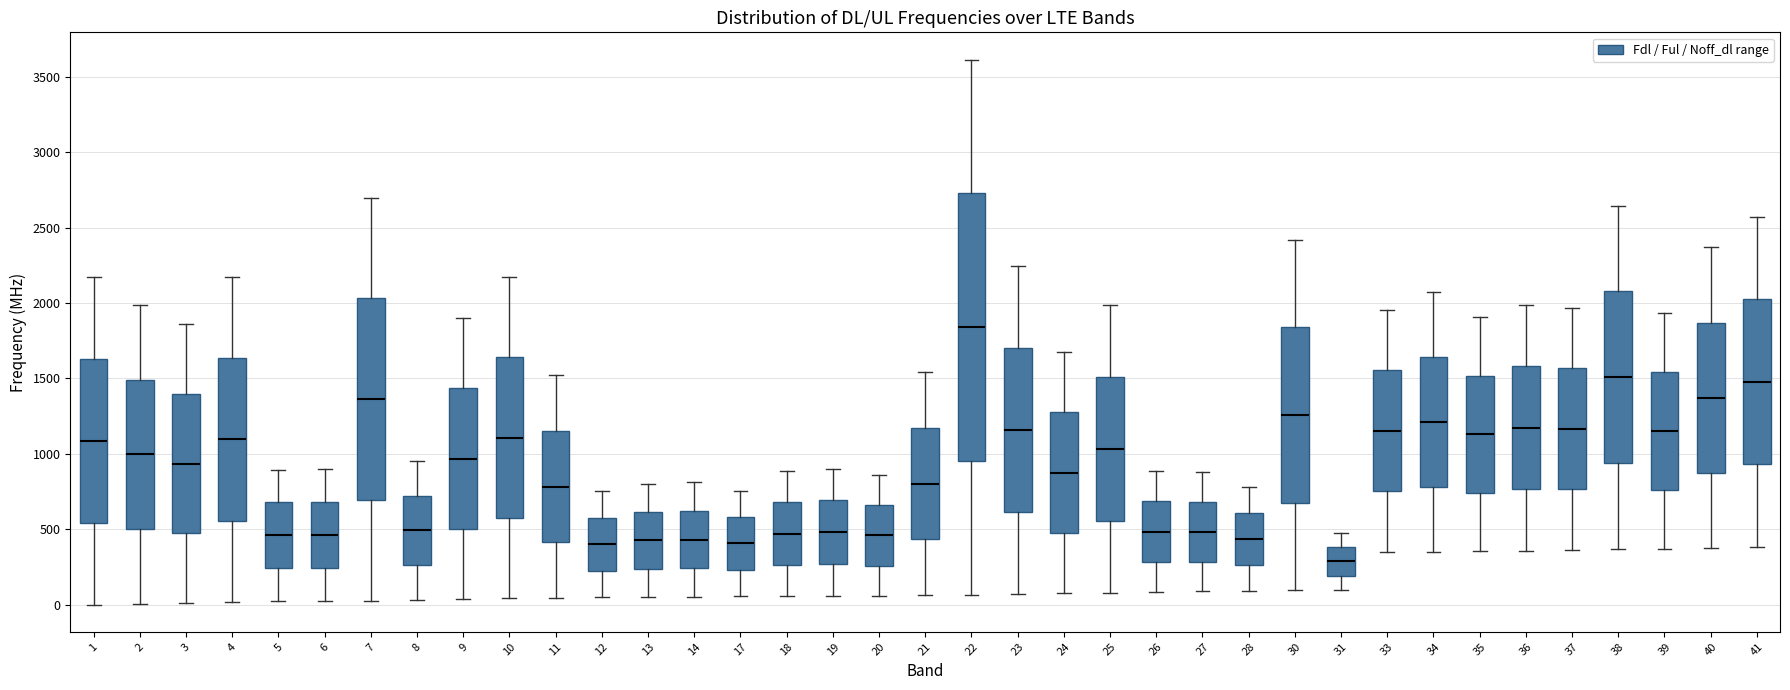

Reading left to right, read every box against the y-axis: the position of its median line, the range the box covers, and the ends of its whiskers. The values are not printed on the chart, so give them approximately, as read against the axis.

1: median 1100, box 550 to 1650, whiskers 0 to 2150
2: median 1000, box 500 to 1500, whiskers 0 to 2000
3: median 950, box 450 to 1400, whiskers 0 to 1850
4: median 1100, box 550 to 1650, whiskers 0 to 2150
5: median 450, box 250 to 700, whiskers 0 to 900
6: median 450, box 250 to 700, whiskers 50 to 900
7: median 1350, box 700 to 2050, whiskers 50 to 2700
8: median 500, box 250 to 700, whiskers 50 to 950
9: median 950, box 500 to 1450, whiskers 50 to 1900
10: median 1100, box 550 to 1650, whiskers 50 to 2150
11: median 800, box 400 to 1150, whiskers 50 to 1500
12: median 400, box 200 to 600, whiskers 50 to 750
13: median 450, box 250 to 600, whiskers 50 to 800
14: median 450, box 250 to 600, whiskers 50 to 800
17: median 400, box 250 to 600, whiskers 50 to 750
18: median 450, box 250 to 700, whiskers 50 to 900
19: median 500, box 250 to 700, whiskers 50 to 900
20: median 450, box 250 to 650, whiskers 50 to 850
21: median 800, box 450 to 1150, whiskers 50 to 1550
22: median 1850, box 950 to 2750, whiskers 50 to 3600
23: median 1150, box 600 to 1700, whiskers 50 to 2250
24: median 850, box 450 to 1300, whiskers 50 to 1700
25: median 1050, box 550 to 1500, whiskers 100 to 2000
26: median 500, box 300 to 700, whiskers 100 to 900
27: median 500, box 300 to 700, whiskers 100 to 900
28: median 450, box 250 to 600, whiskers 100 to 800
30: median 1250, box 700 to 1850, whiskers 100 to 2400
31: median 300, box 200 to 400, whiskers 100 to 500
33: median 1150, box 750 to 1550, whiskers 350 to 1950
34: median 1200, box 800 to 1650, whiskers 350 to 2050
35: median 1150, box 750 to 1500, whiskers 350 to 1900
36: median 1150, box 750 to 1600, whiskers 350 to 2000
37: median 1150, box 750 to 1550, whiskers 350 to 1950
38: median 1500, box 950 to 2100, whiskers 350 to 2650
39: median 1150, box 750 to 1550, whiskers 350 to 1950
40: median 1350, box 850 to 1850, whiskers 350 to 2350
41: median 1500, box 950 to 2000, whiskers 400 to 2550